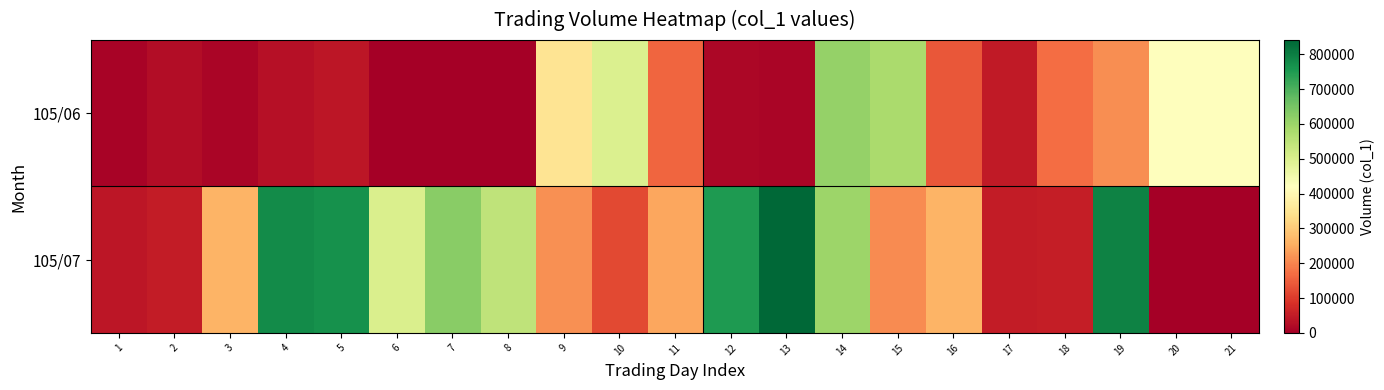

Which series has the widest spread of values?

105/07